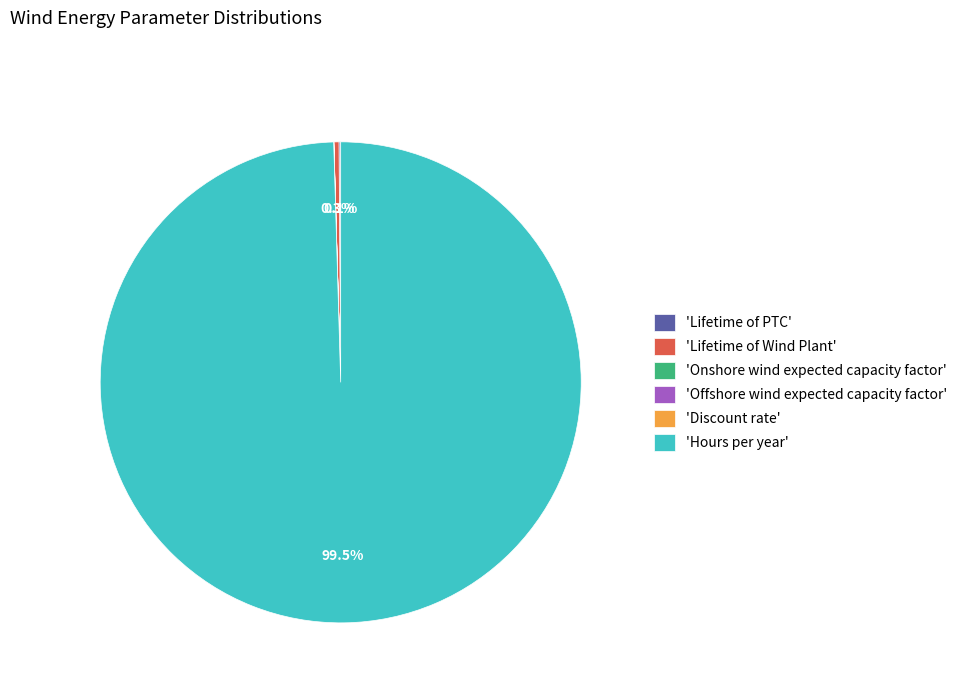

Does 'Hours per year' represent more than half of the total?

Yes